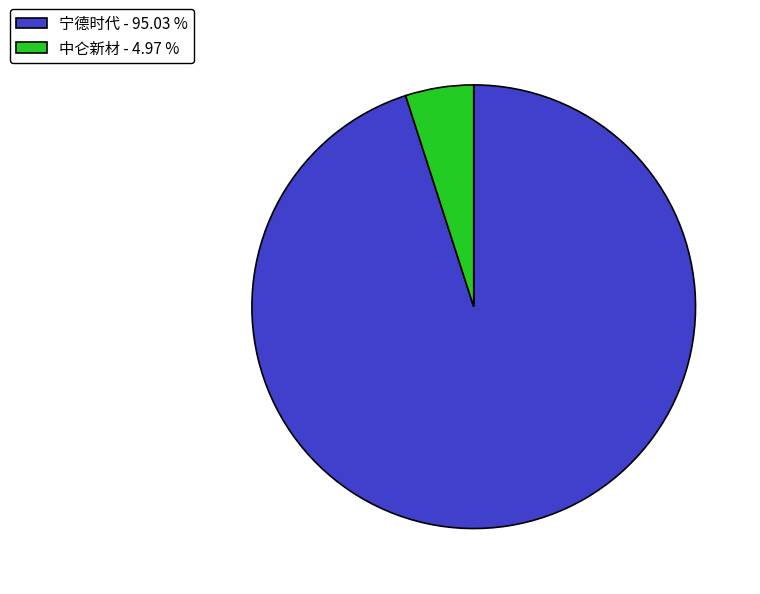

How many slices are in this pie chart?

2